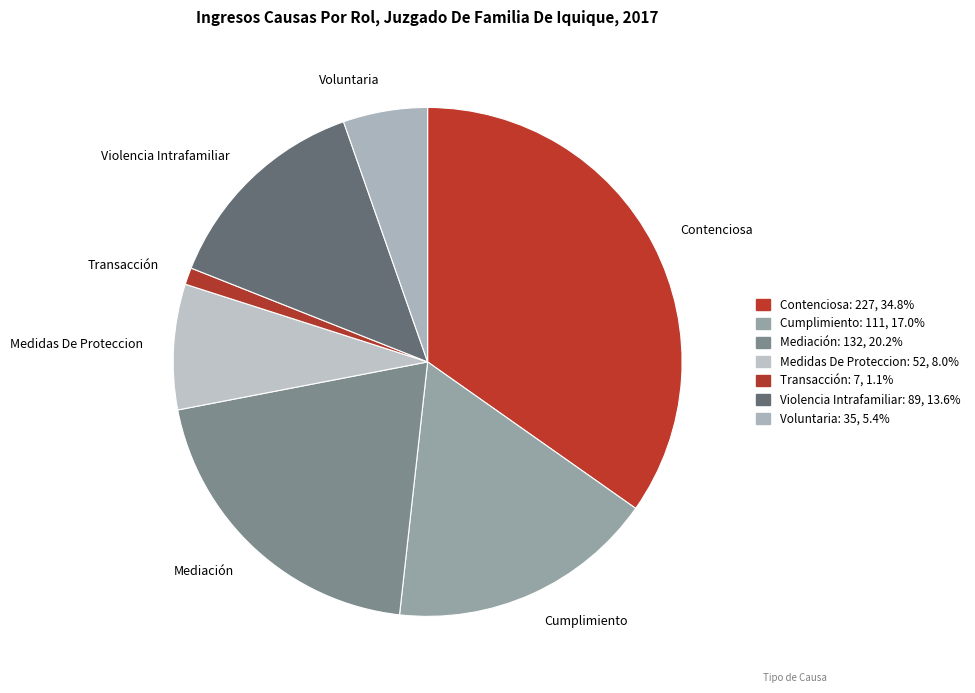

Rank the categories by value from lowest to highest.

Transacción, Voluntaria, Medidas De Proteccion, Violencia Intrafamiliar, Cumplimiento, Mediación, Contenciosa